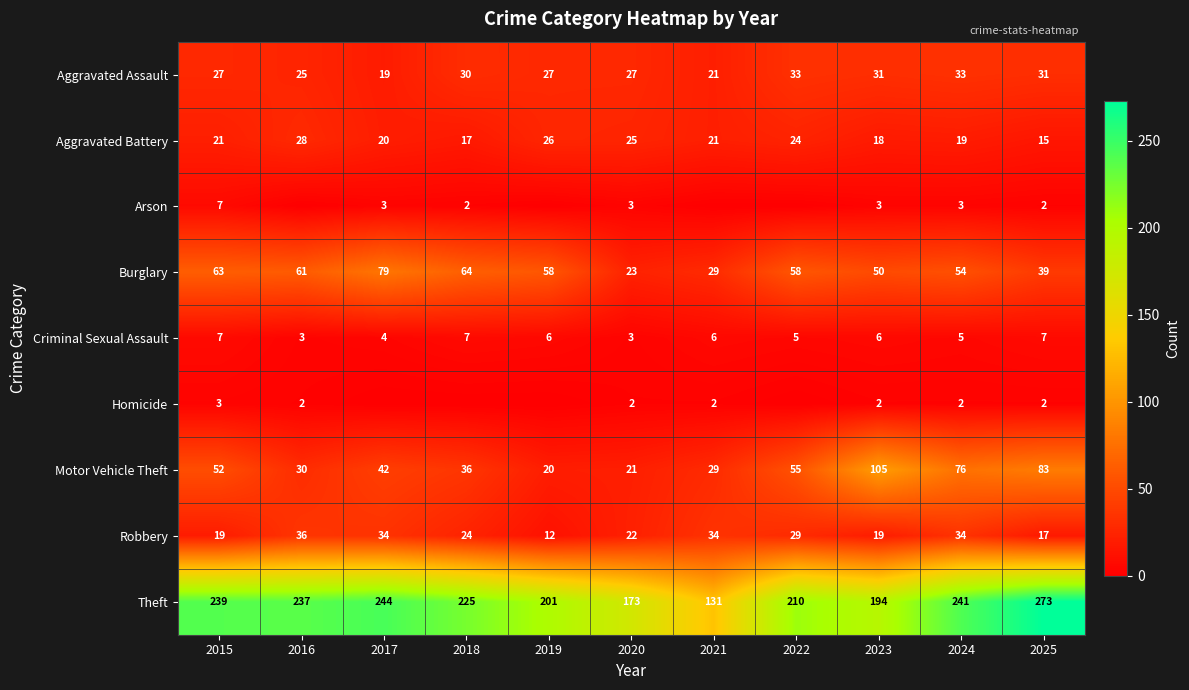

What value does the Aggravated Assault series have at 2025, to the nearest 5?

30